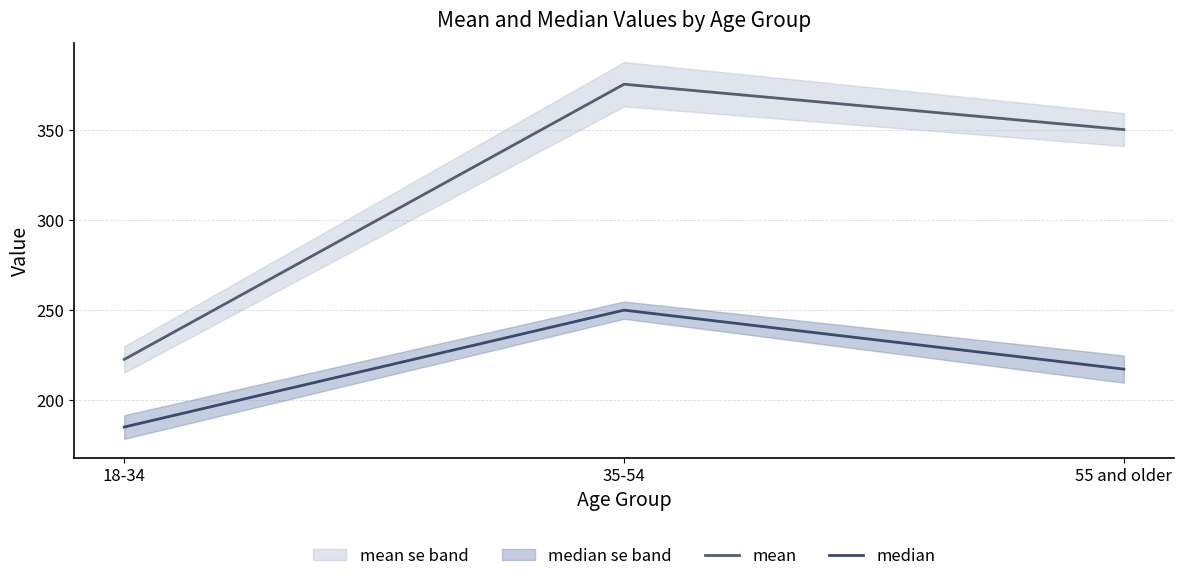

What are all the series names shown in the legend?

mean, median